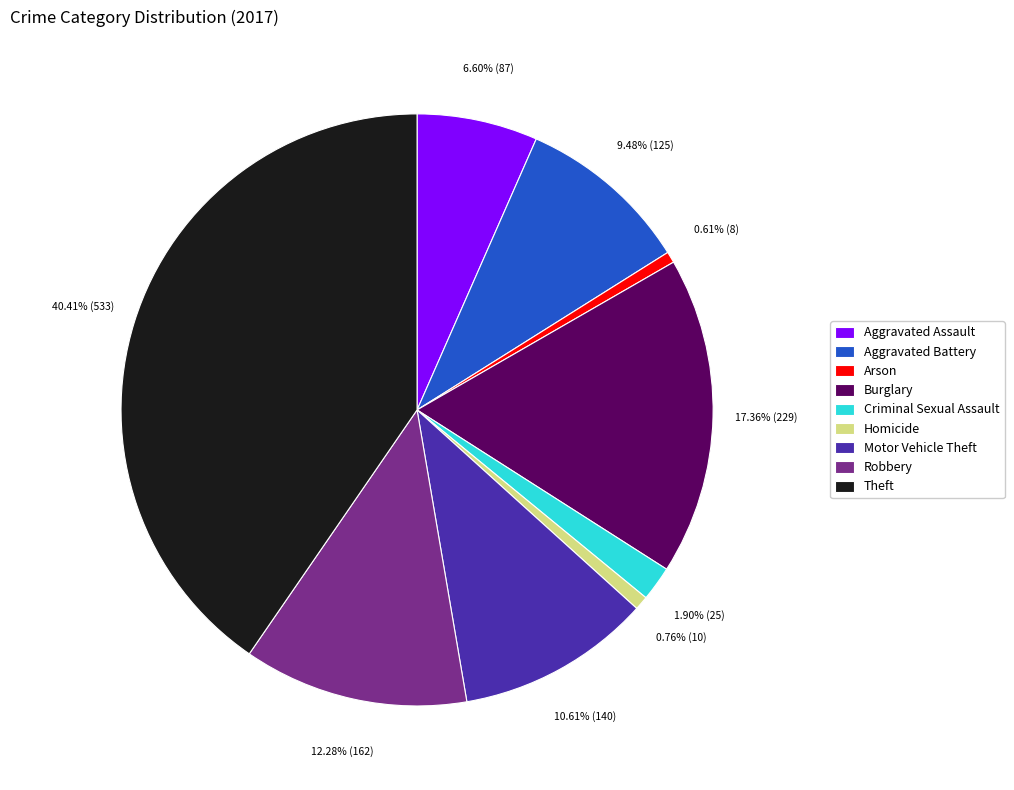

True or false: Arson accounts for 11% of the total.

False